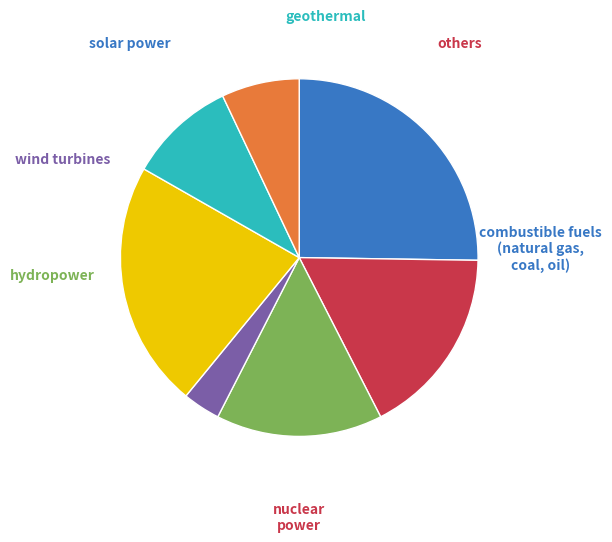

Is there any slice that represents more than half of the pie?

No